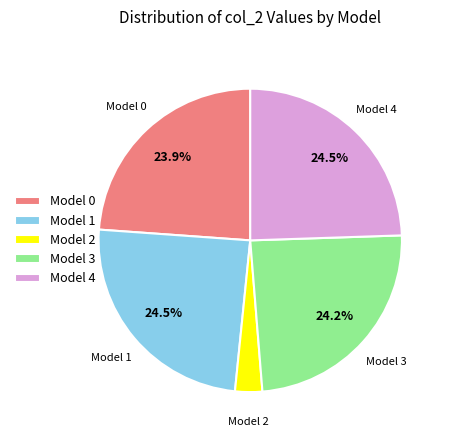

Between Model 1 and Model 2, which is larger?

Model 1